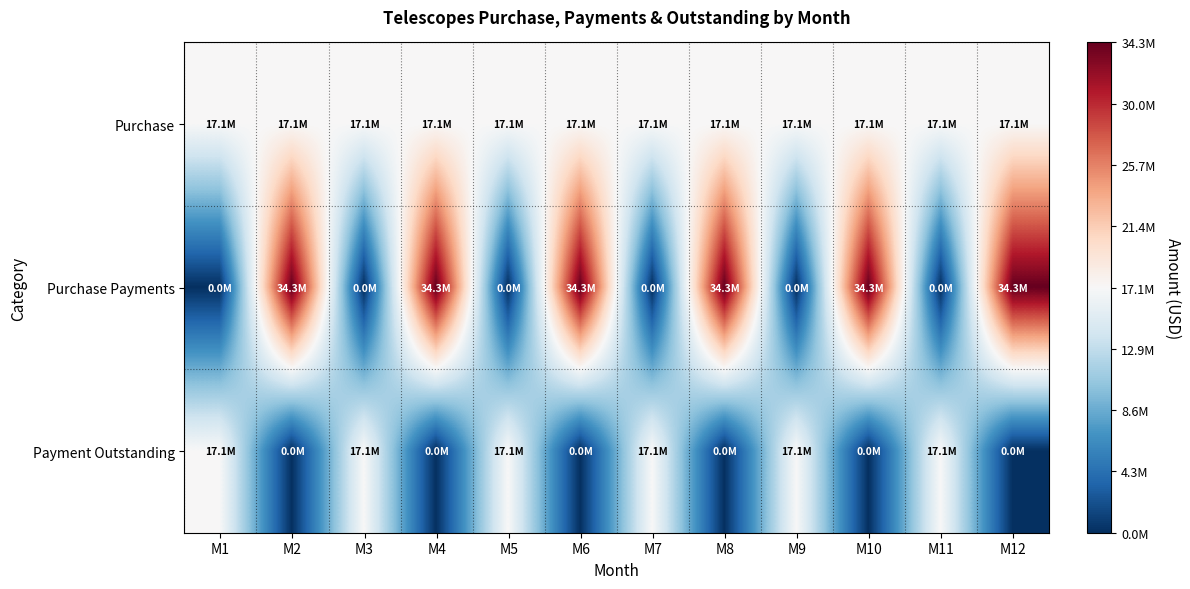

Reading left to right, list all the values displayed in this chart.

Purchase: M1=17150000	M2=17150000	M3=17150000	M4=17150000	M5=17150000	M6=17150000	M7=17150000	M8=17150000	M9=17150000	M10=17150000	M11=17150000	M12=17150000
Purchase Payments: M1=0	M2=34300000	M3=0	M4=34300000	M5=0	M6=34300000	M7=0	M8=34300000	M9=0	M10=34300000	M11=0	M12=34300000
Payment Outstanding: M1=17150000	M2=0	M3=17150000	M4=0	M5=17150000	M6=0	M7=17150000	M8=0	M9=17150000	M10=0	M11=17150000	M12=0